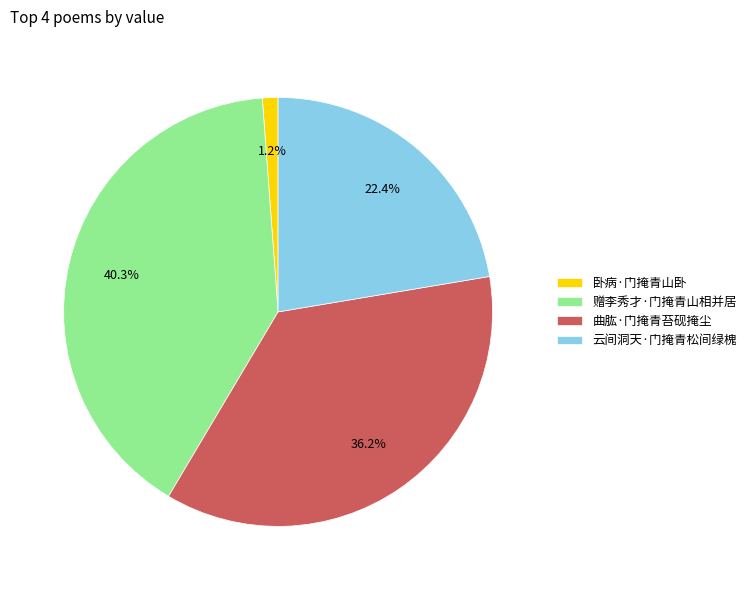

The 云间洞天·门掩青松间绿槐 slice represents 30% of the pie. True or false?

False